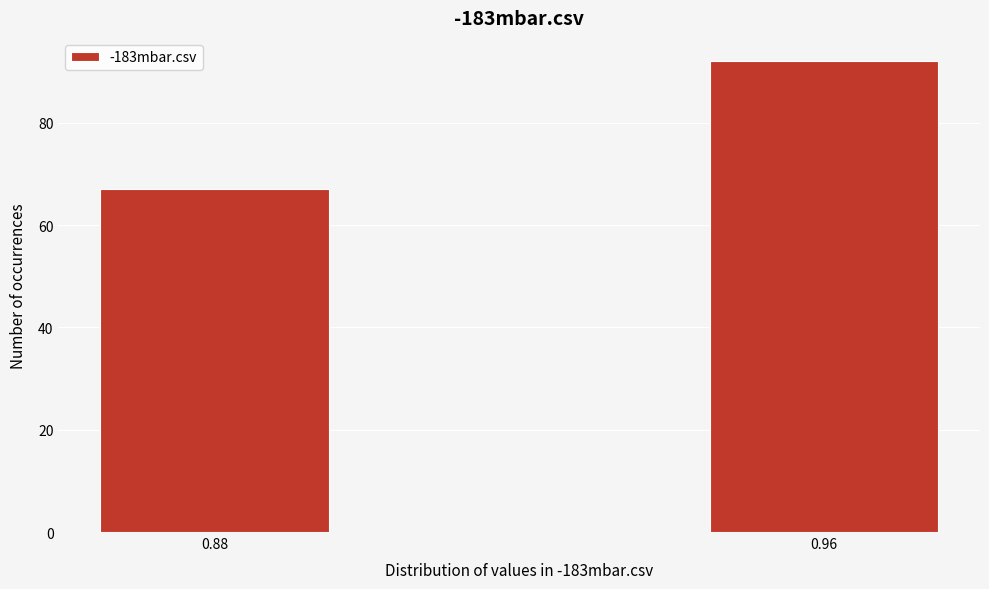

Reading left to right, what are all the values shown in this chart?

0.88=67	0.96=92